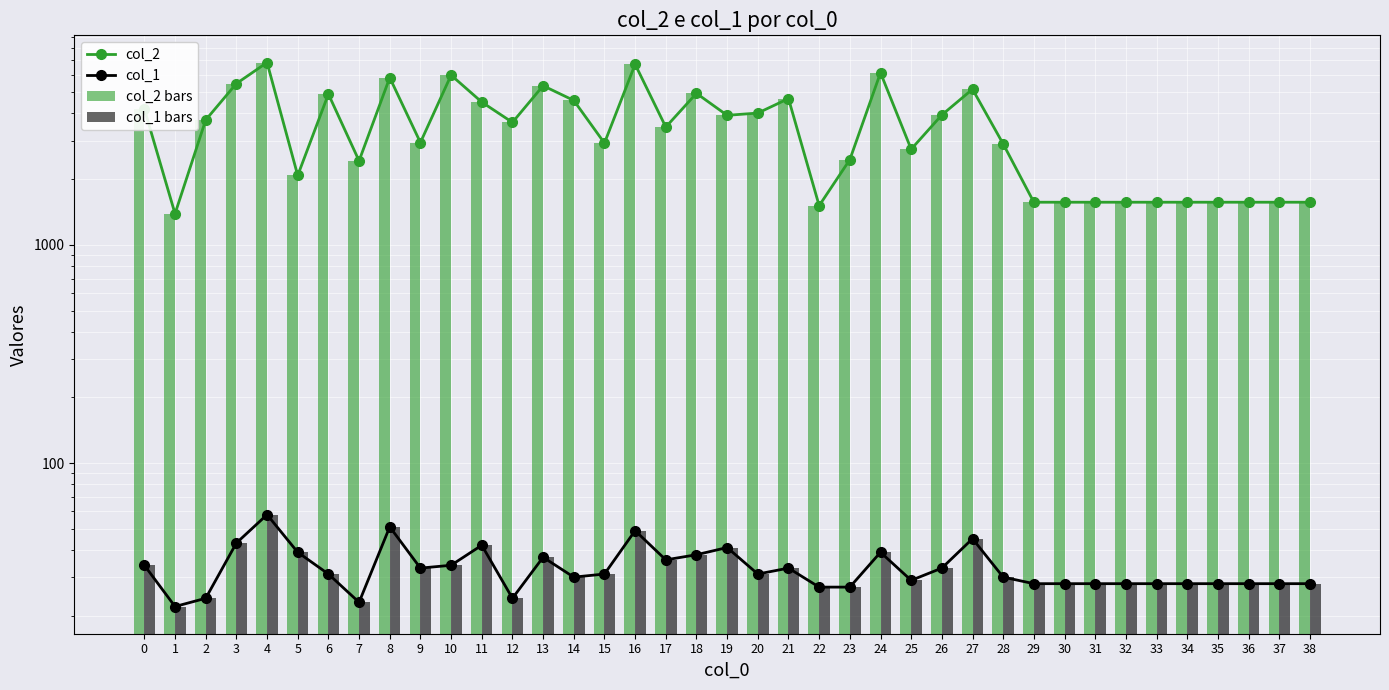

Is the value of col_2 at 28 greater than the value of col_1 at 29?

Yes